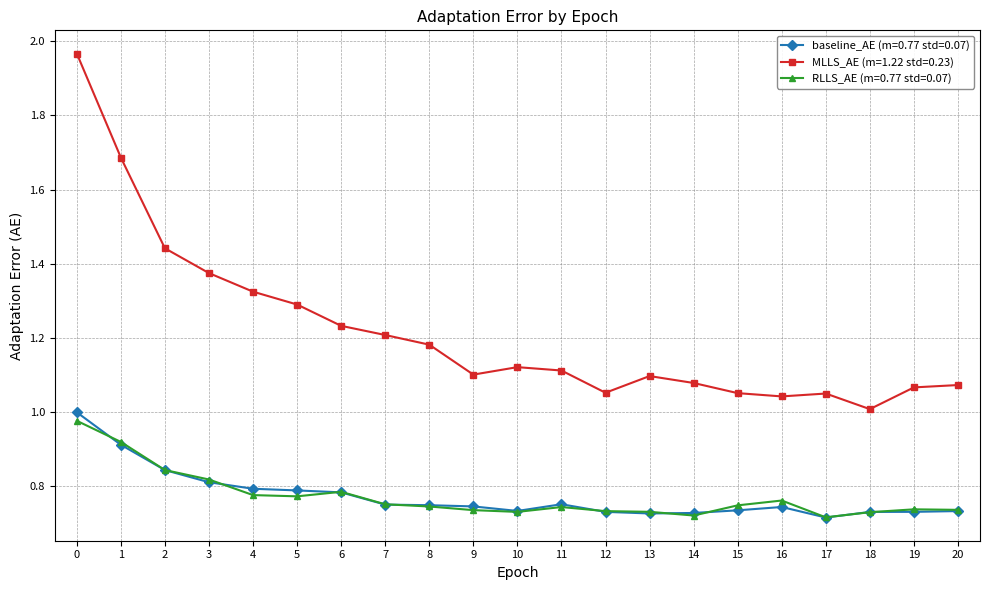

What is the difference between the highest and lowest values at 16?

0.3